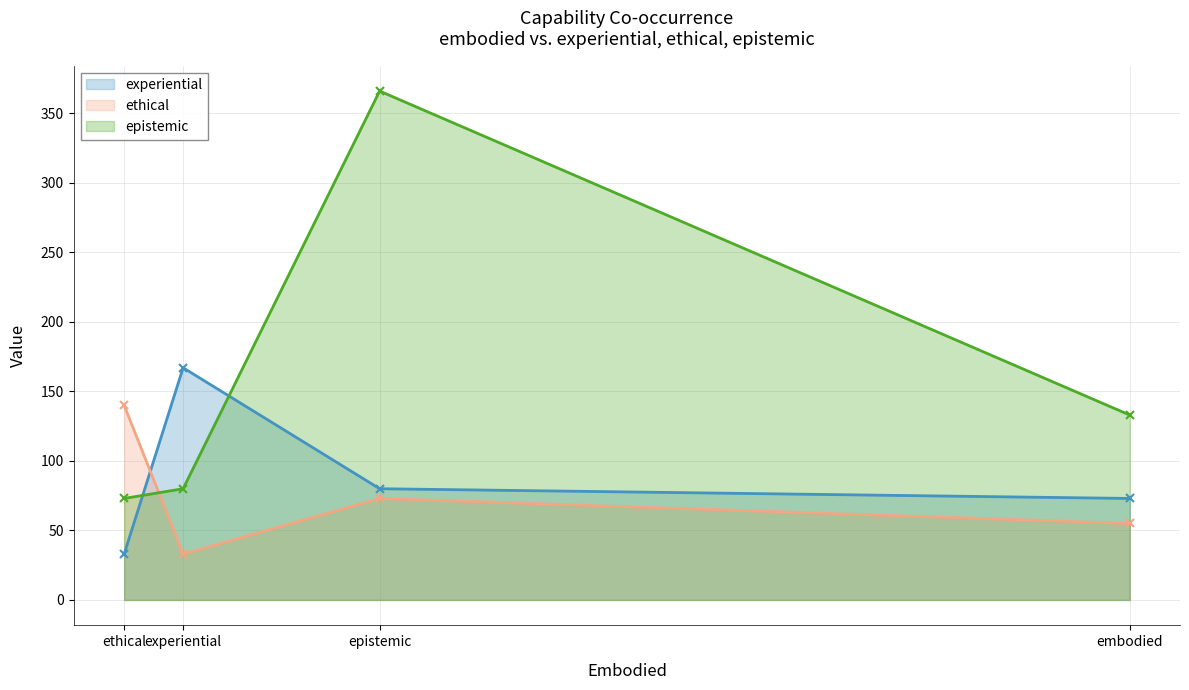

Which series has the largest total across all categories?

epistemic